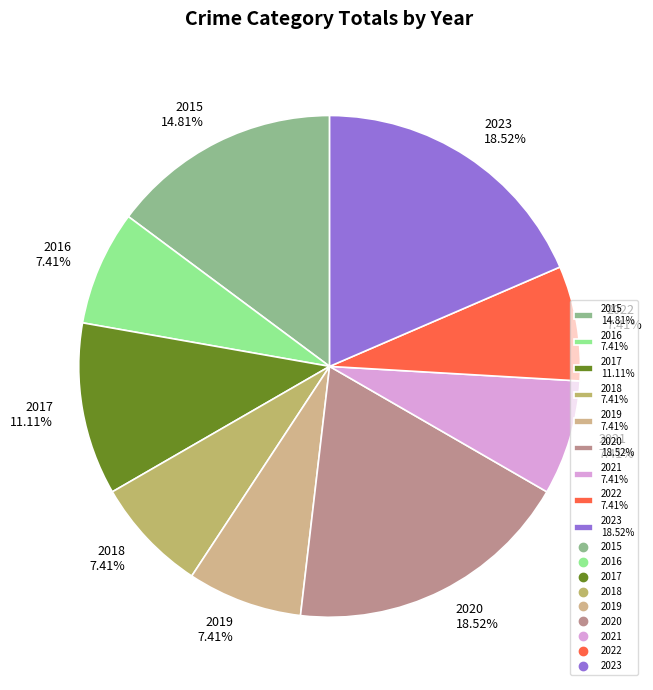

How many segments does this pie chart have?

9